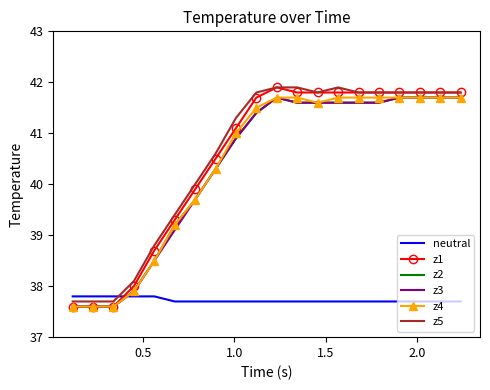

Which series has the largest range (max minus min)?

z1